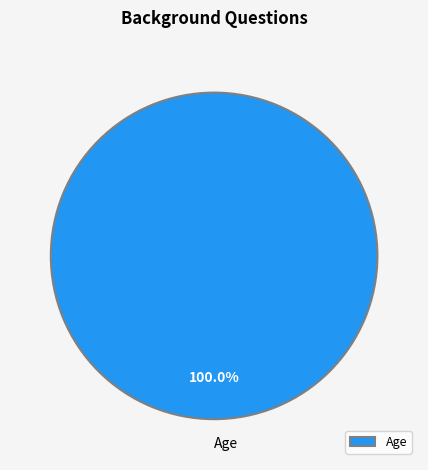

How many segments does this pie chart have?

1